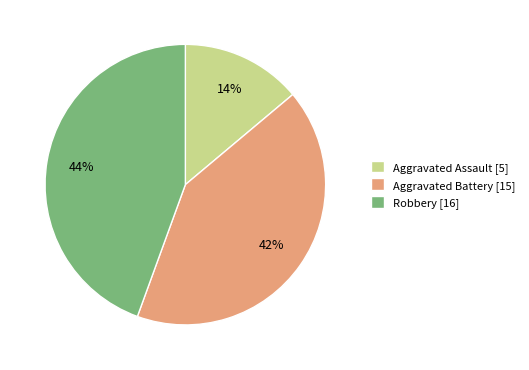

To the nearest percent, what percentage of the pie is Aggravated Battery?

42%